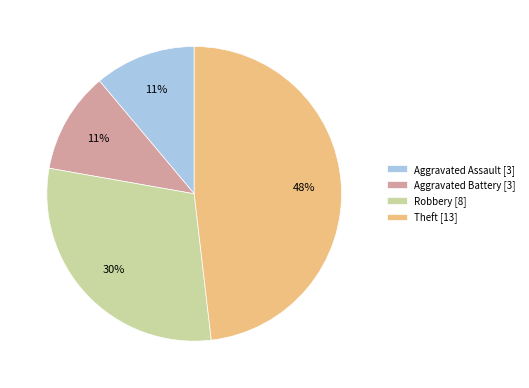

Does Aggravated Assault account for over 50% of the chart?

No